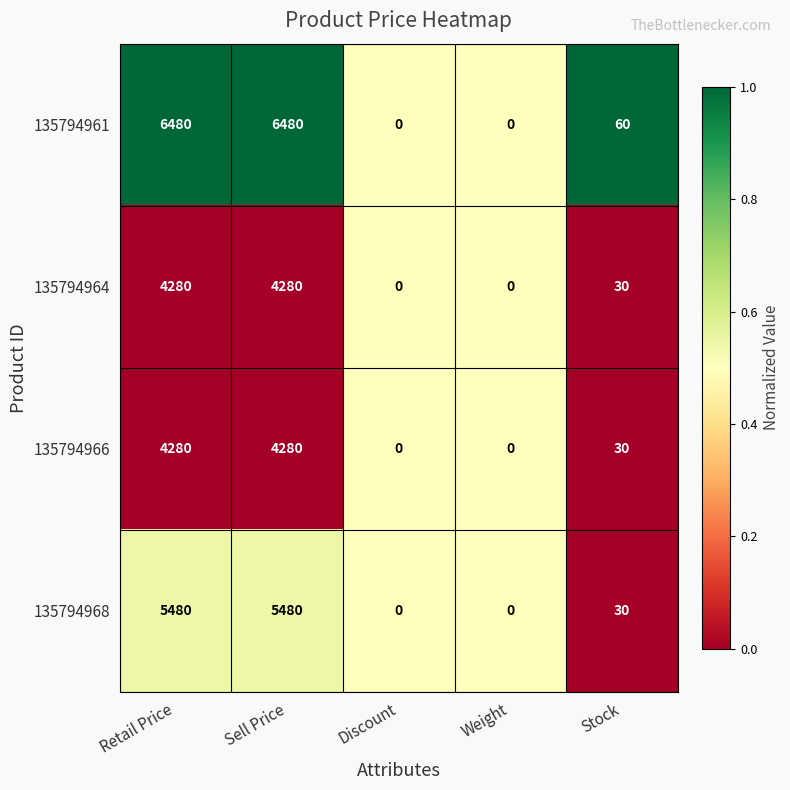

What is the total value across all series at Stock?

150